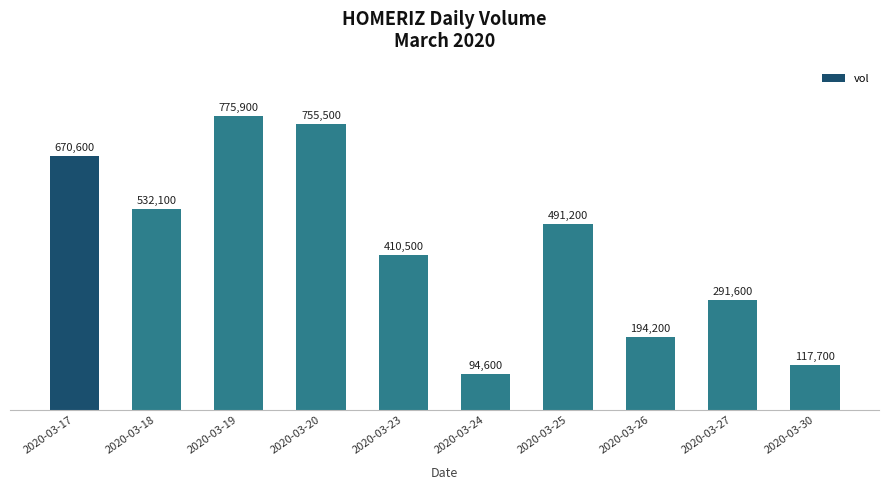

What is the value of the 10th bar from the left?

117700